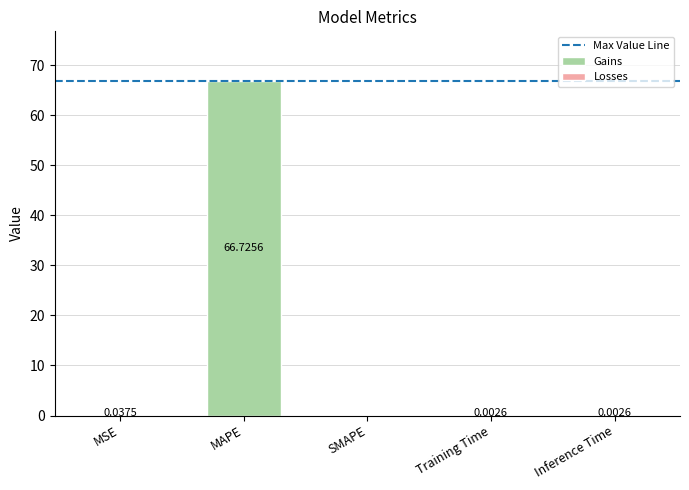

What is the difference between the values at MAPE and Training Time?

66.7